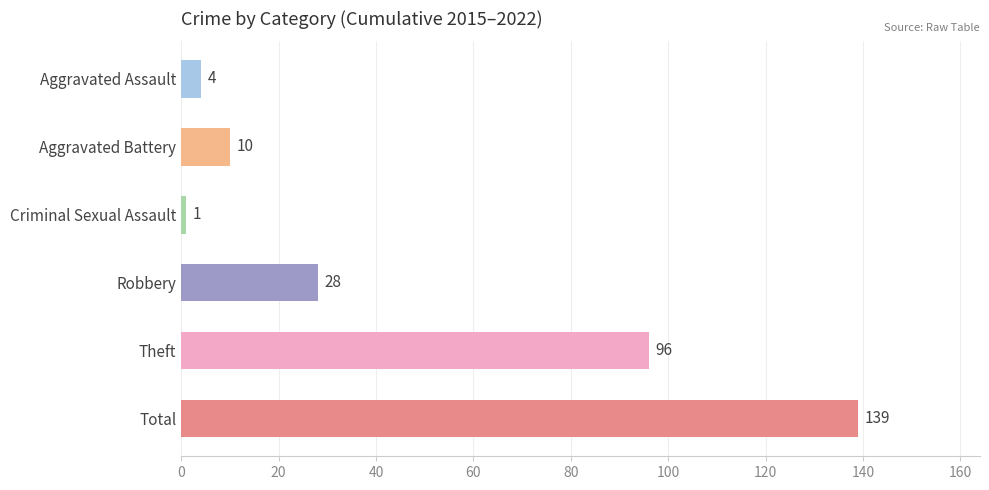

What is the average value?

46